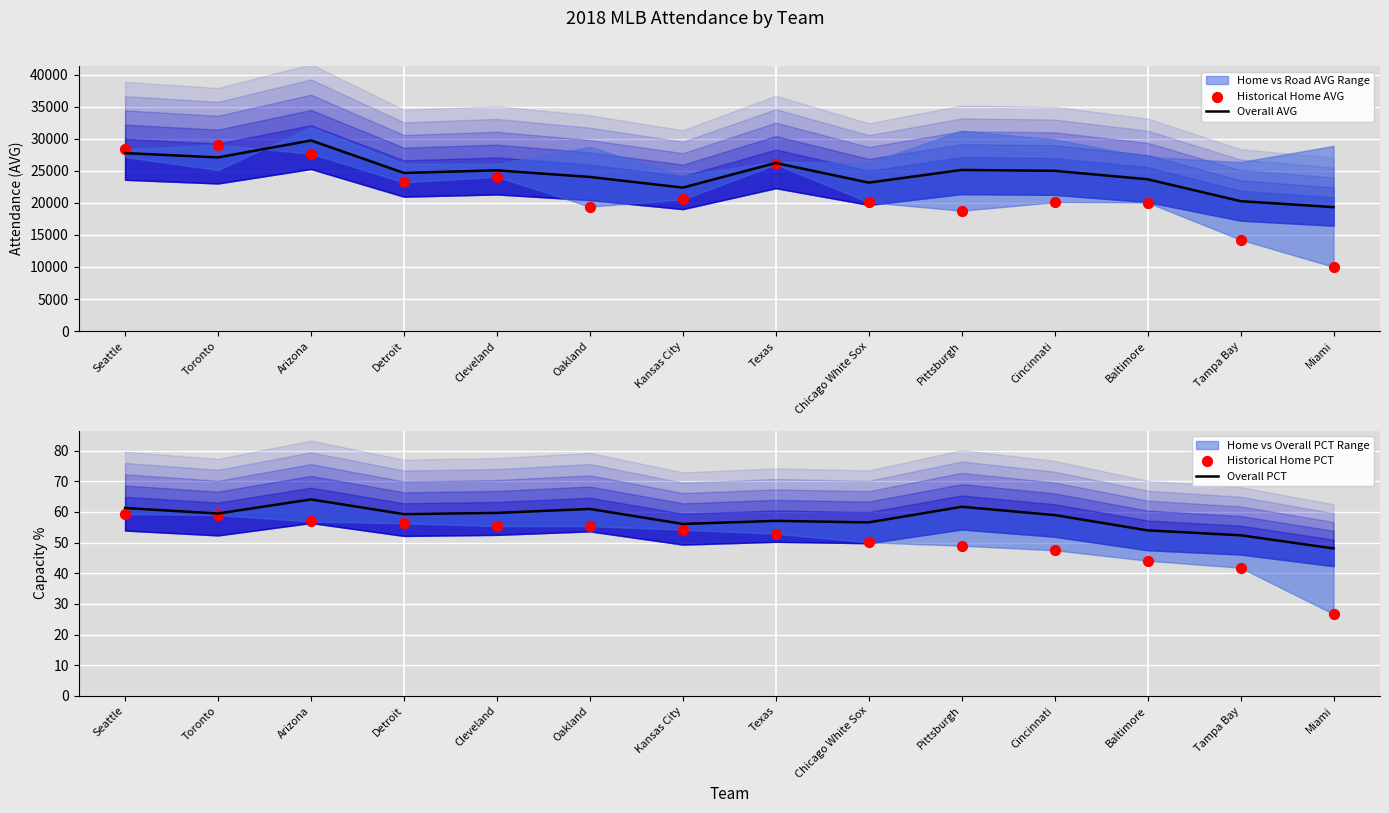

Which series has the largest total across all categories?

Overall AVG